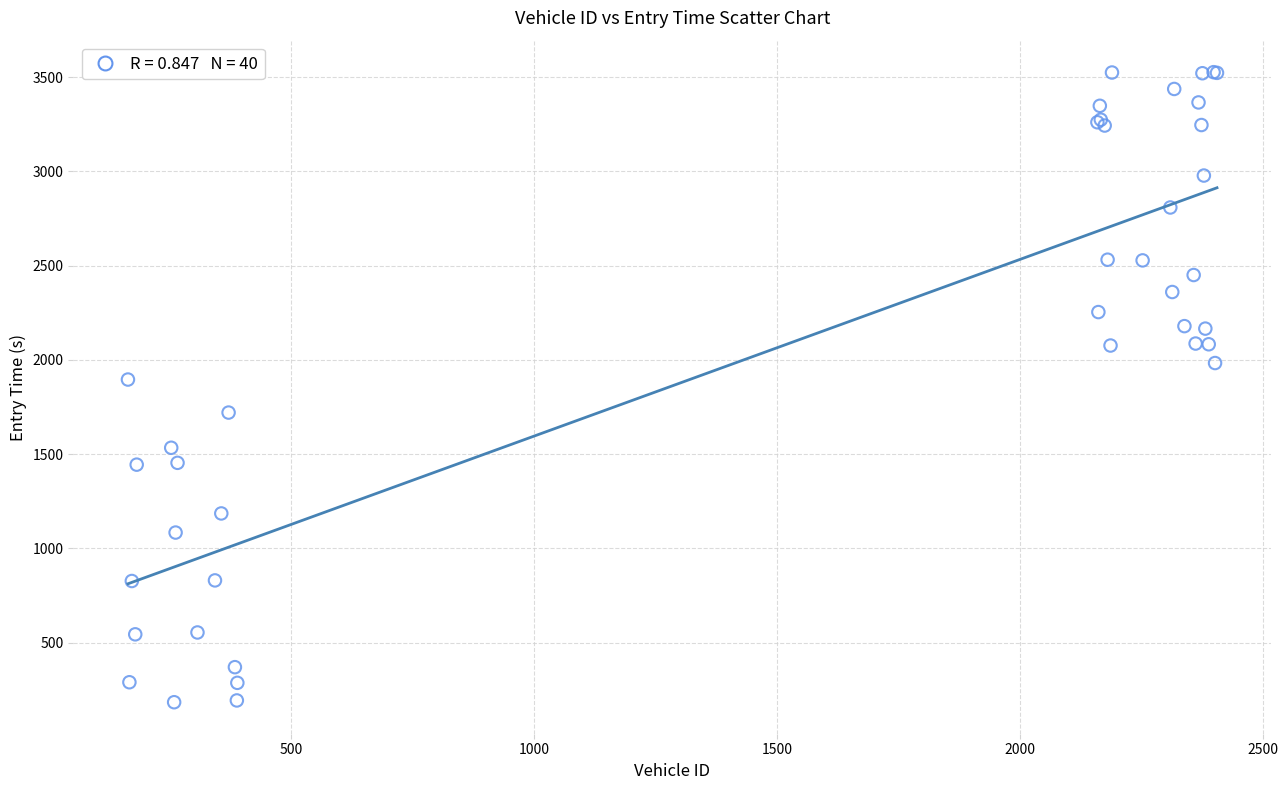

What Y value in the scatter plot is closest to 1855?

1895.8